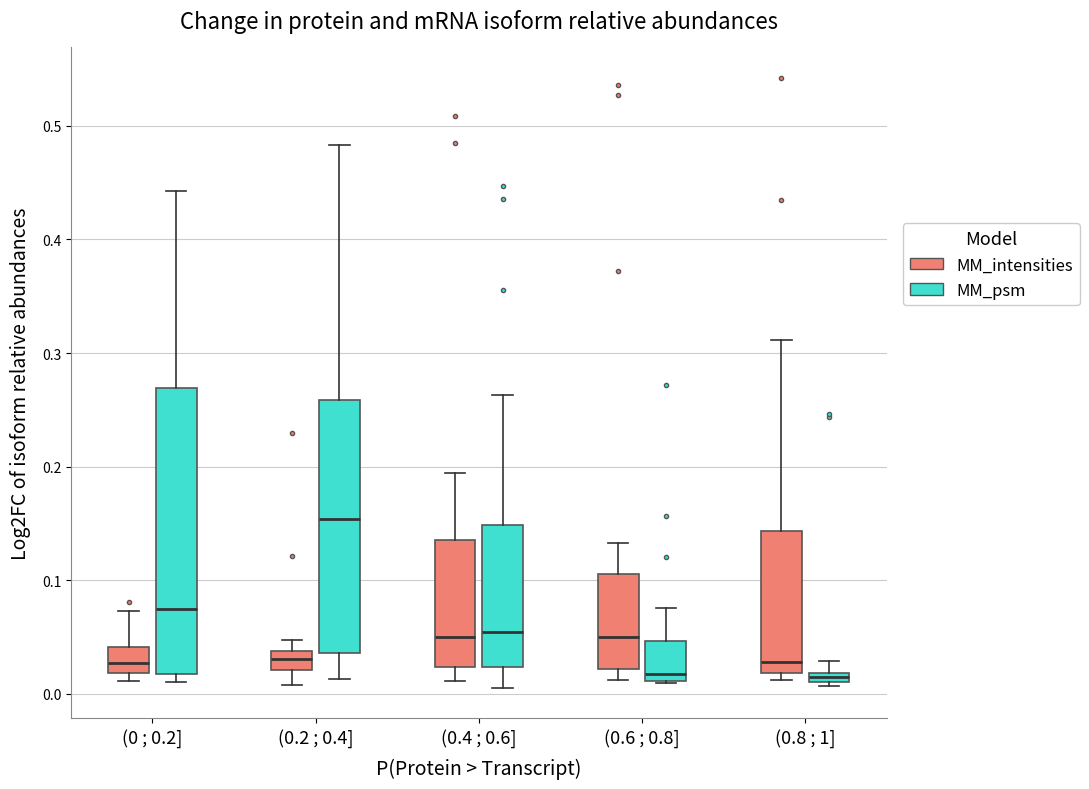

Where does the median line of the box for (0.2 ; 0.4] (MM_intensities) sit on the y-axis? The values are not printed on the chart, so give them approximately, as read against the axis.

0.03